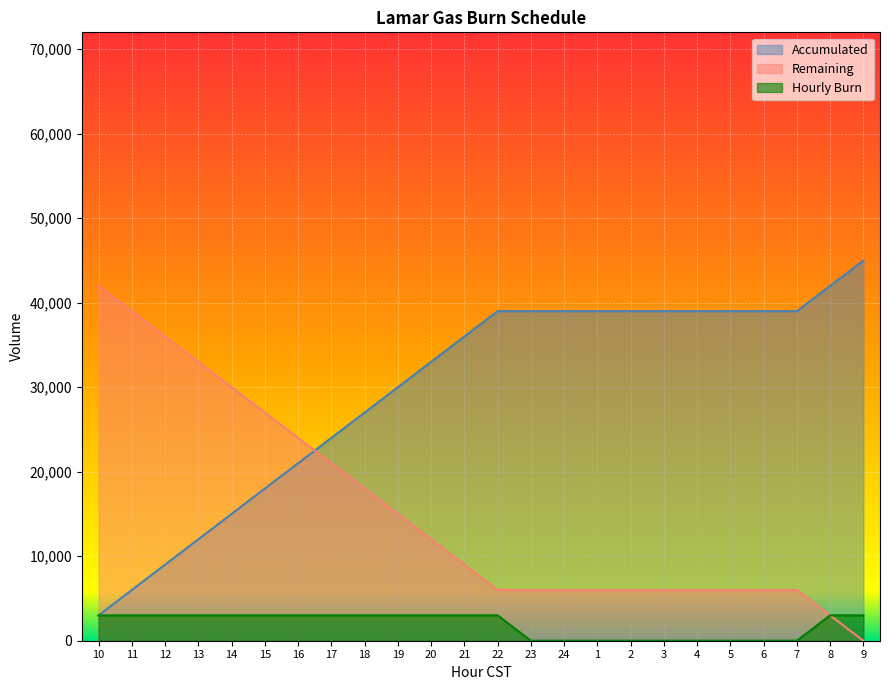

What is the sum of all Hourly Burn values?

45000